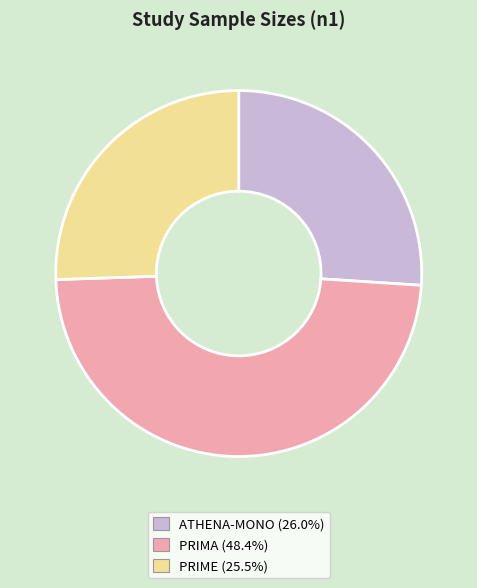

What is the ratio of the value at PRIMA to the value at ATHENA-MONO?

1.9